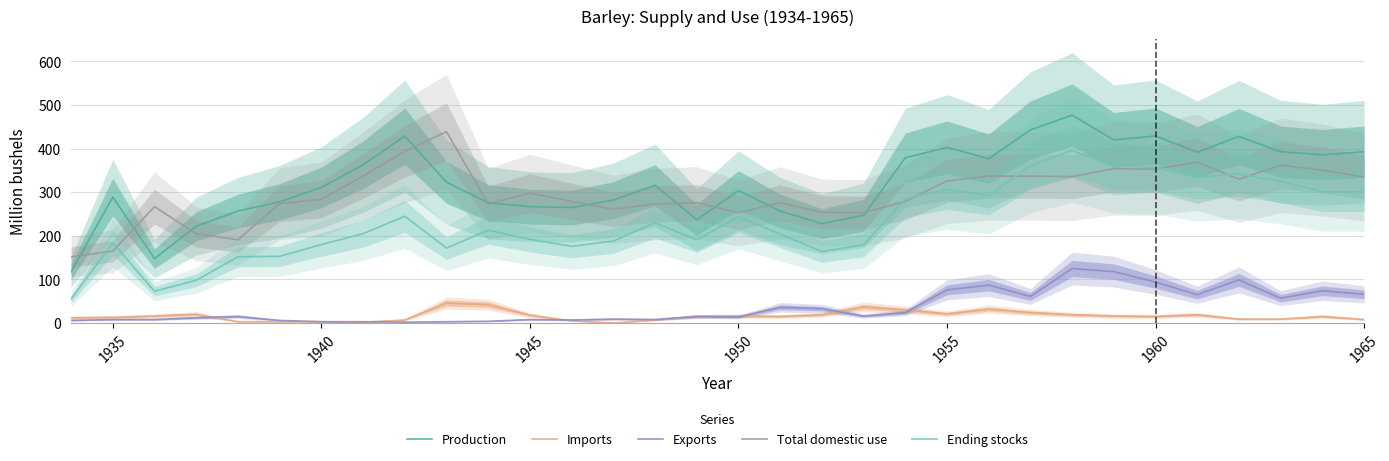

True or false: Imports and Production intersect in this chart.

False